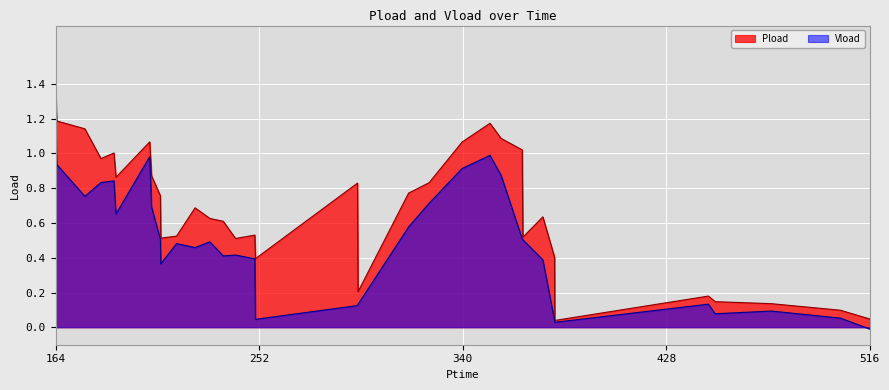

What is the average value of the Pload series?

0.7